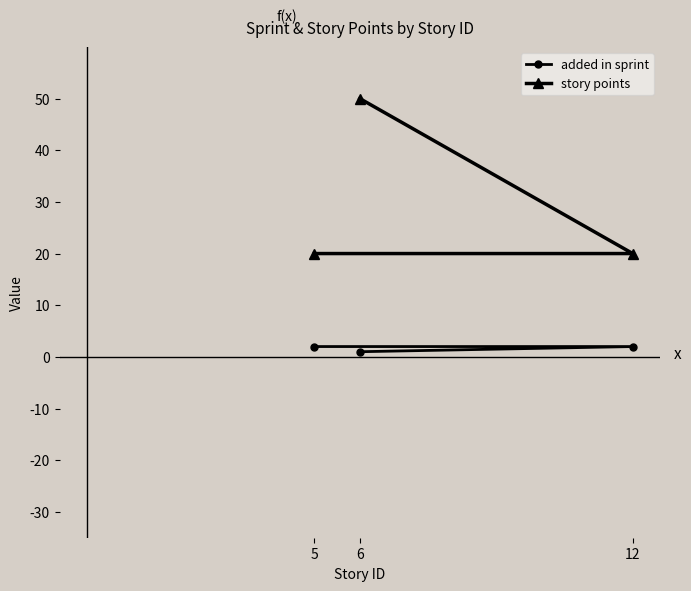

Count the added in sprint values in the range 1 to 2.

3